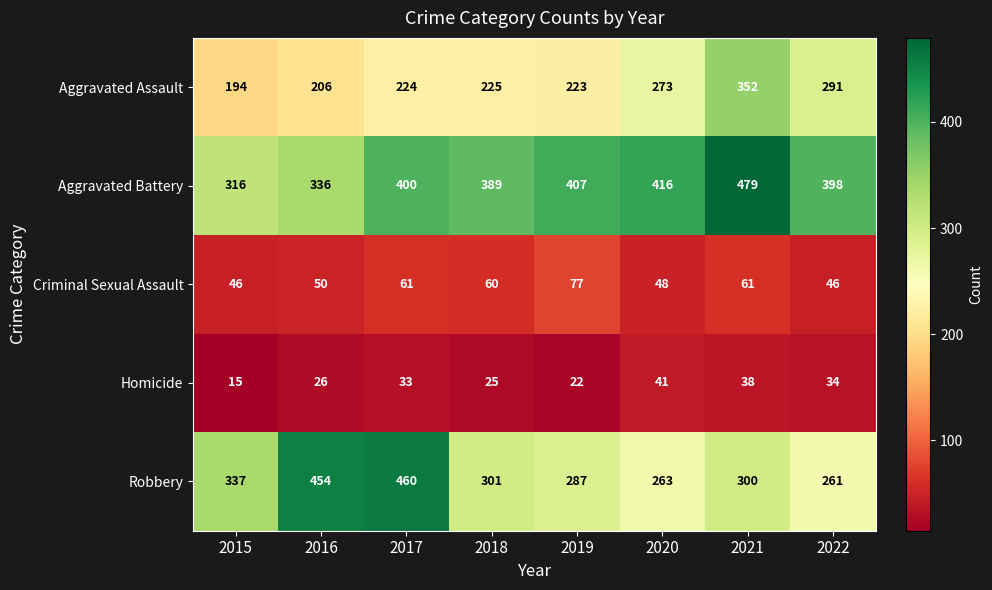

What is the difference between the Homicide values at 2015 and 2017?

18